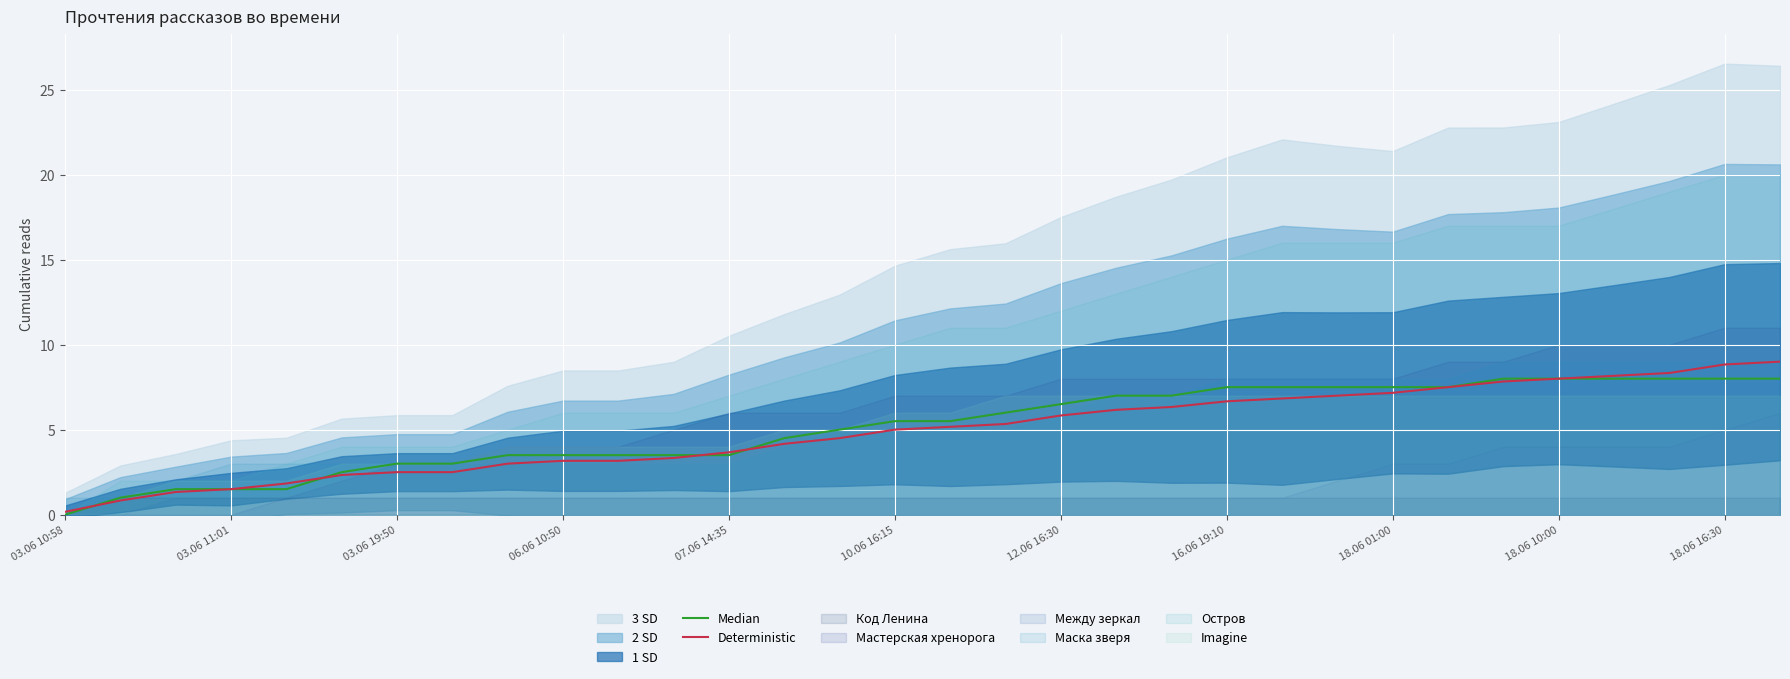

What is the maximum value for Deterministic?

9.0